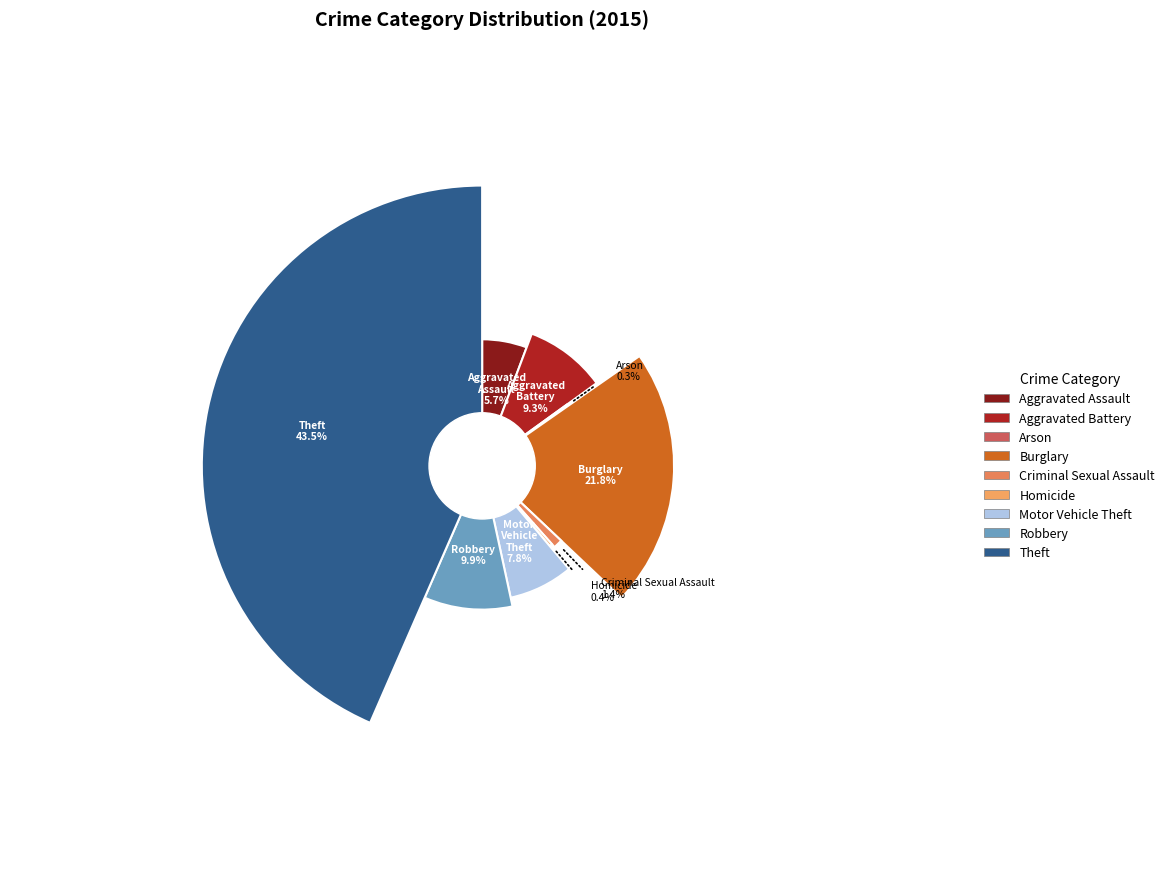

Is it true that Arson is 1% of the pie?

False